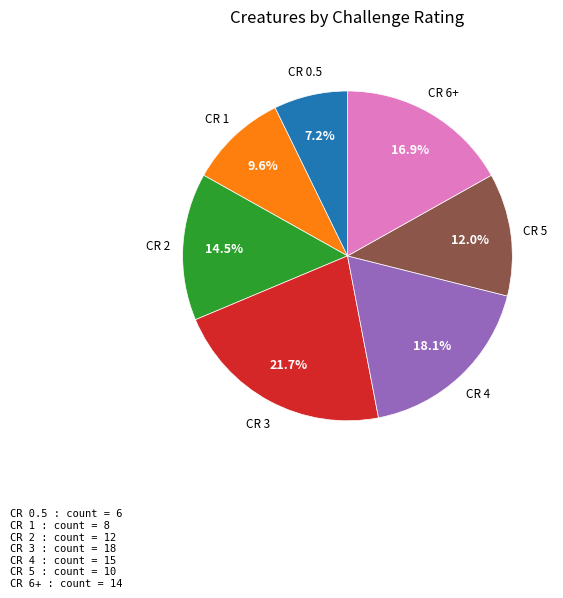

Is there any slice that represents more than half of the pie?

No